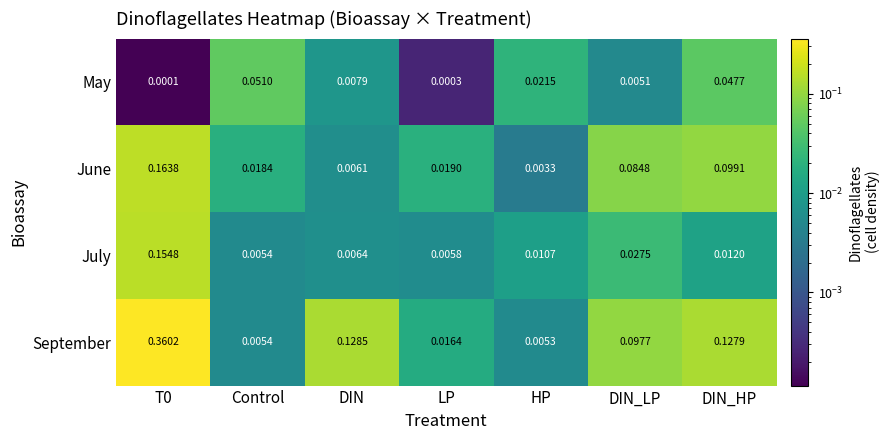

Which series changed the most between Control and DIN_HP?

September